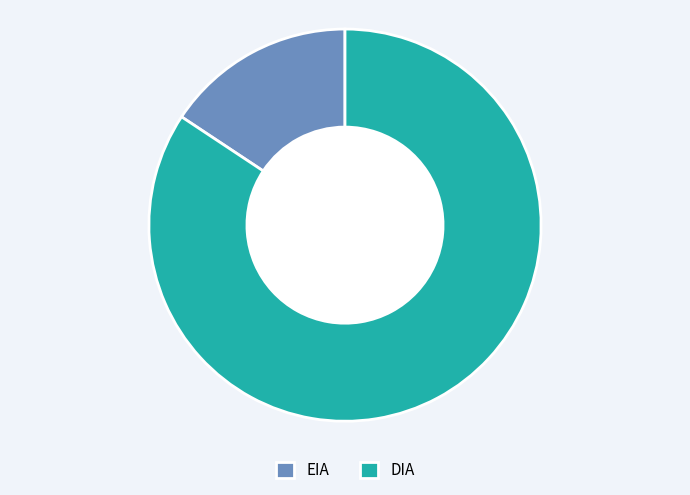

Combined, do EIA and DIA account for over 50%?

Yes